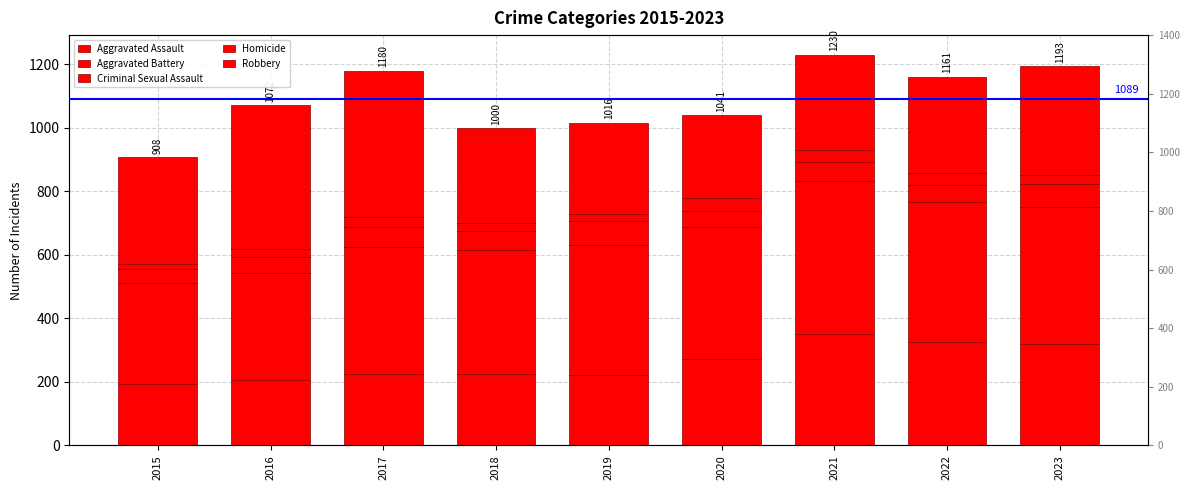

Which series changed the most between 2017 and 2023?

Robbery